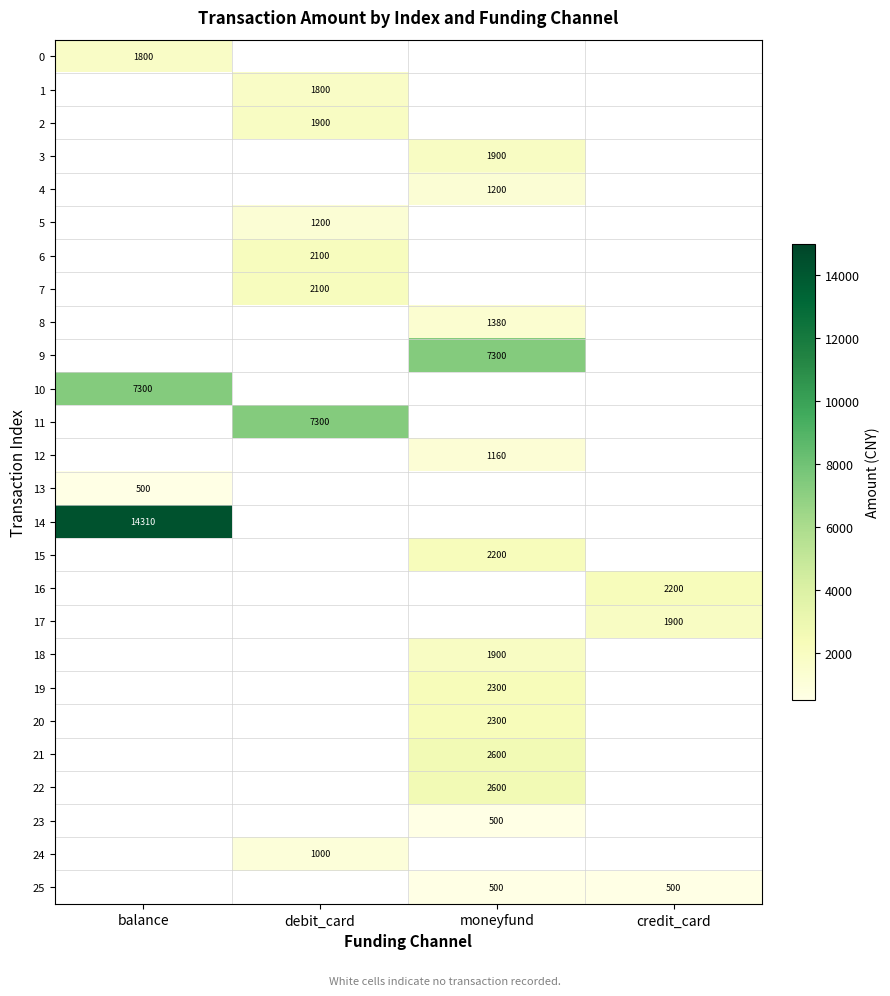

True or false: 7 has a value of 2100 at debit_card.

True